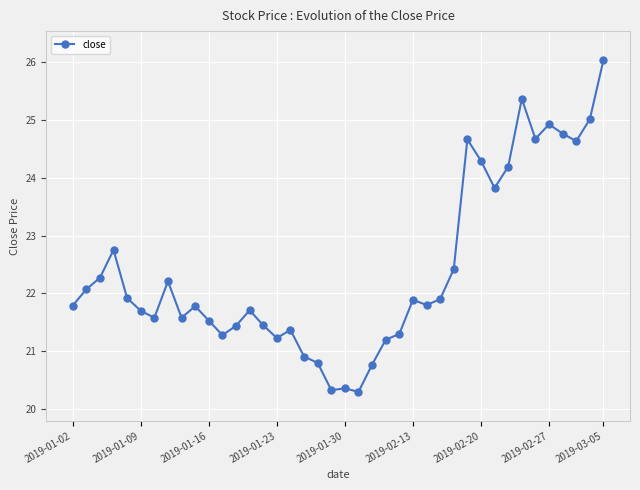

What is the value of the 8th point from the left?

22.2